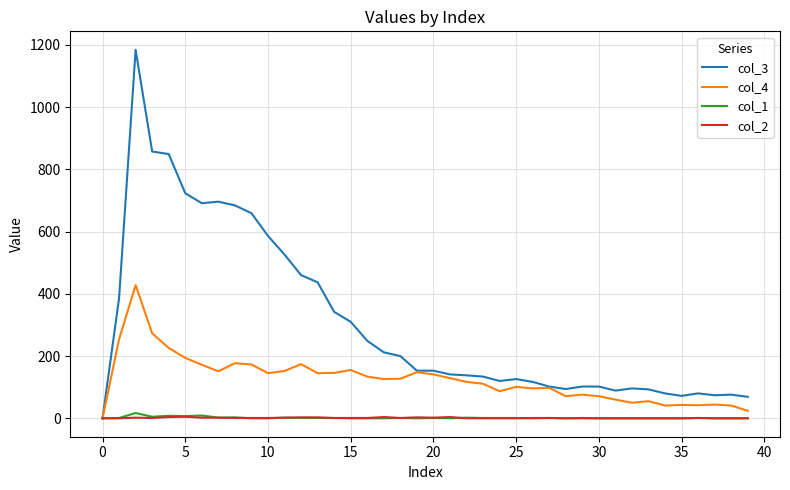

What is the difference between the maximum and minimum values in the col_1 series?

17